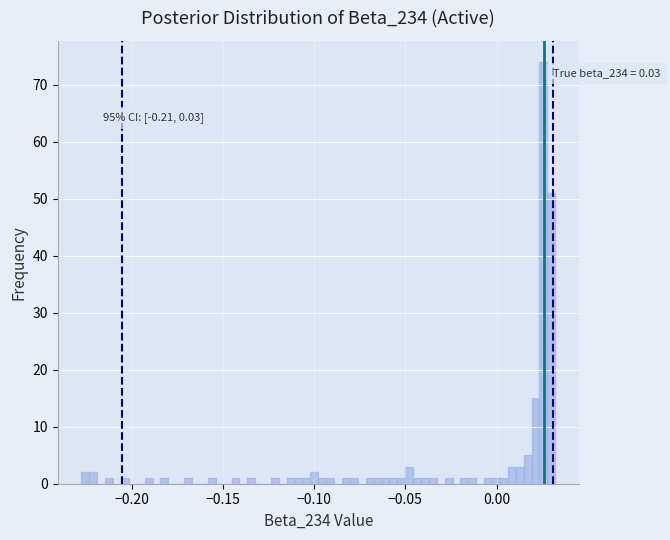

Read against the x-axis, roughly where is the centre of the tallest bar?

0.025